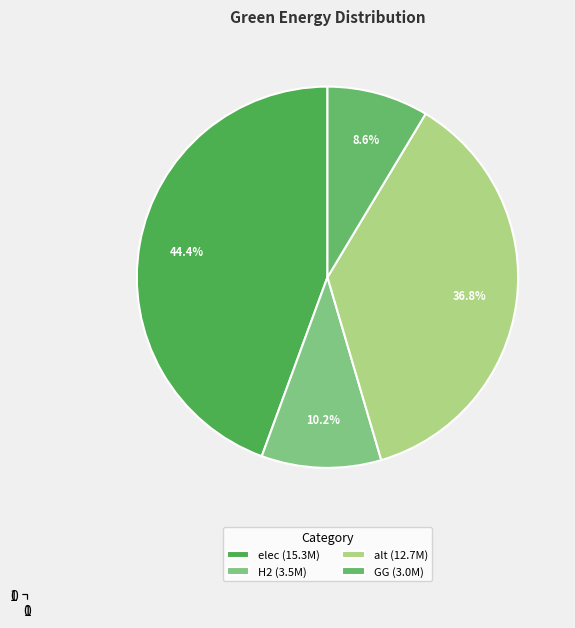

Rank the categories by value from highest to lowest.

elec (15.3M), alt (12.7M), H2 (3.5M), GG (3.0M)